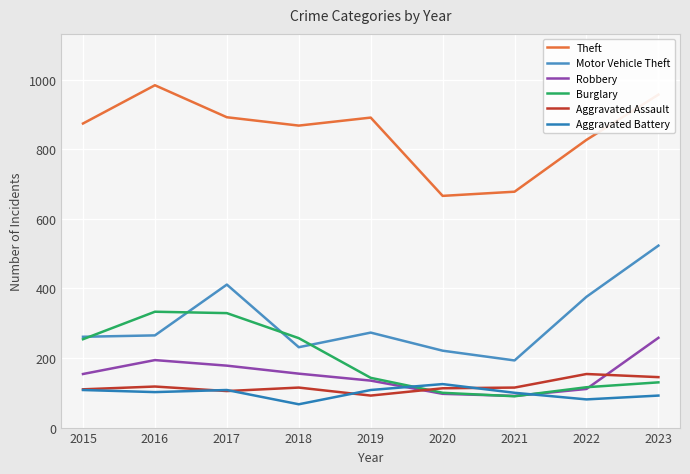

How many categories are shown in the chart?

9